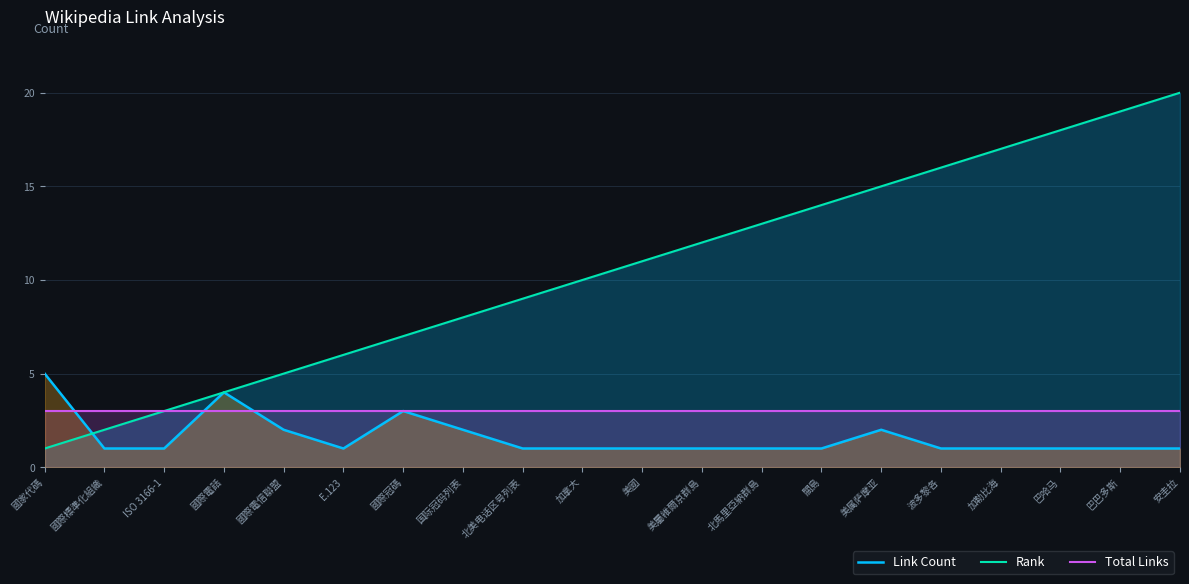

At 美國, list the series in order from smallest to largest.

Link Count, Total Links, Rank